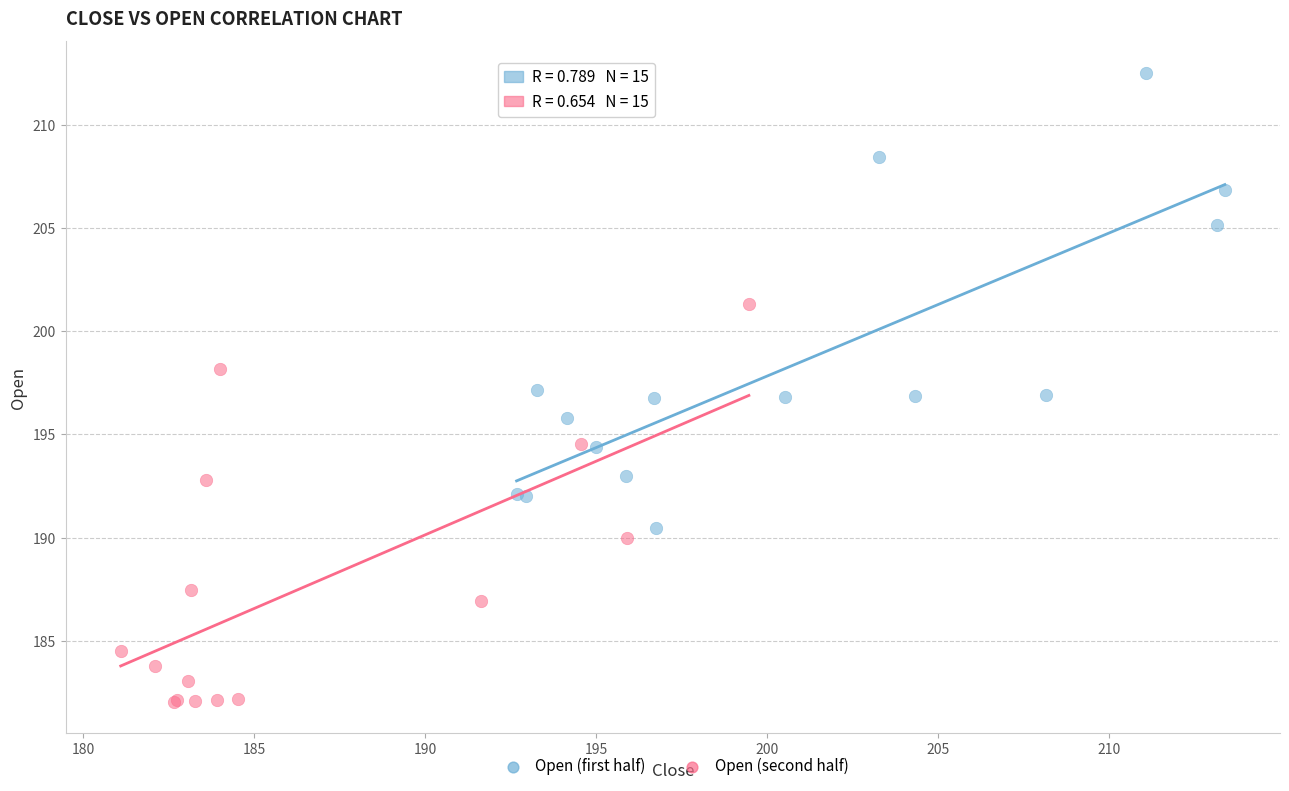

Which series contains the highest Y value?

Open (first half)